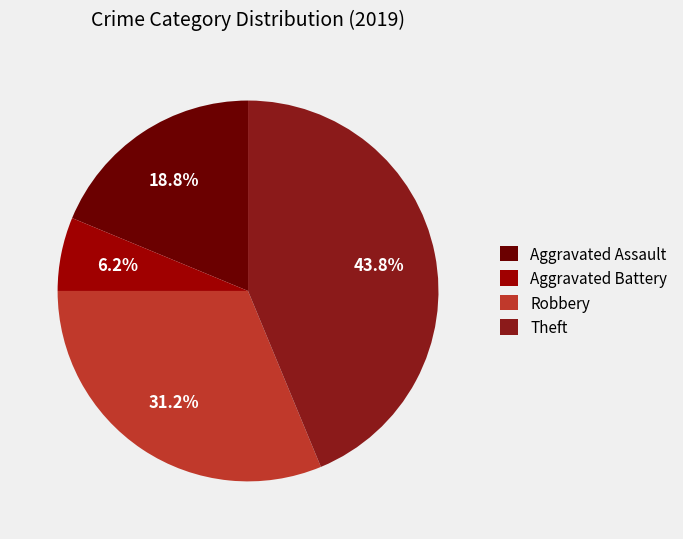

What is the ratio of the value at Theft to the value at Robbery?

1.4